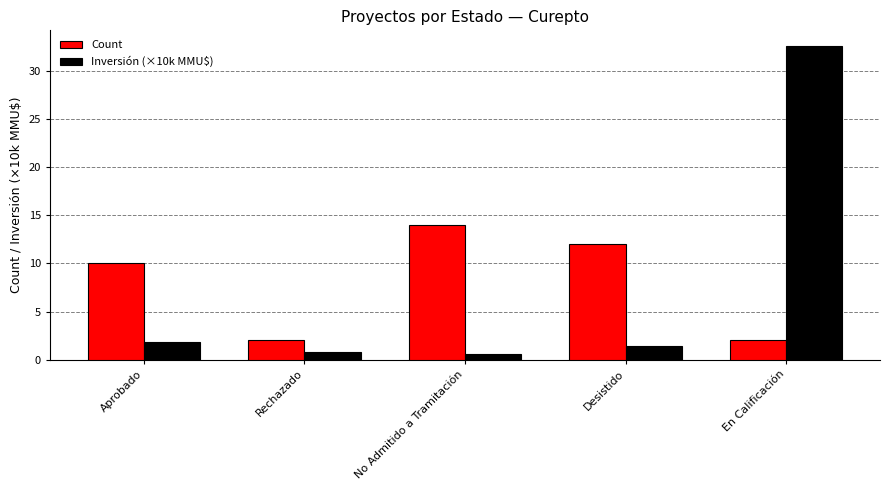

What is the maximum value shown in the chart?

32.6